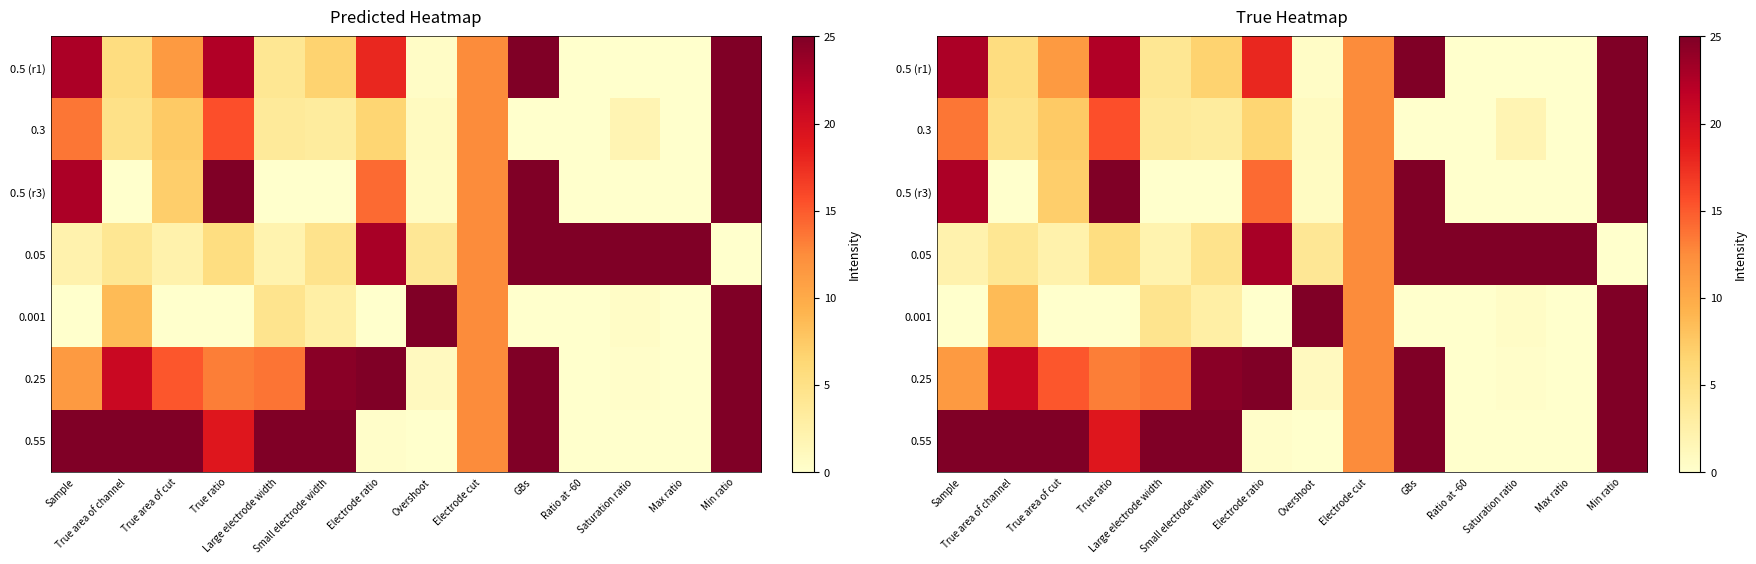

At how many categories does at least one series exceed 0?

14